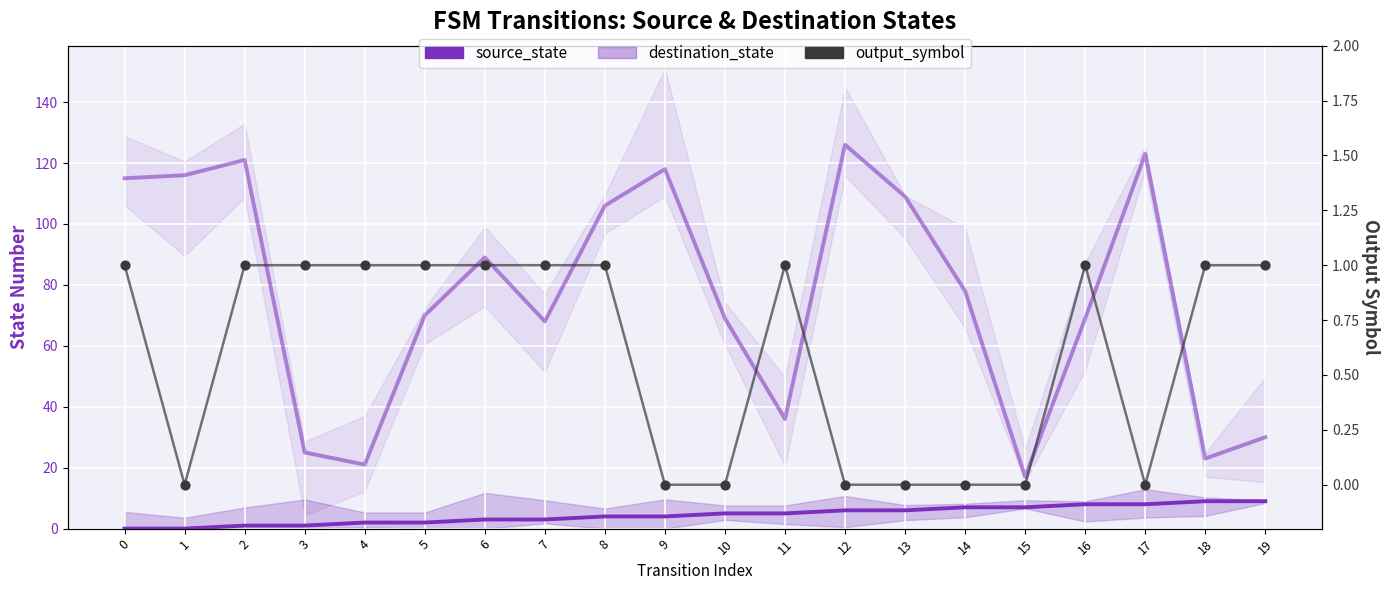

Which series contains the highest Y value?

destination_state